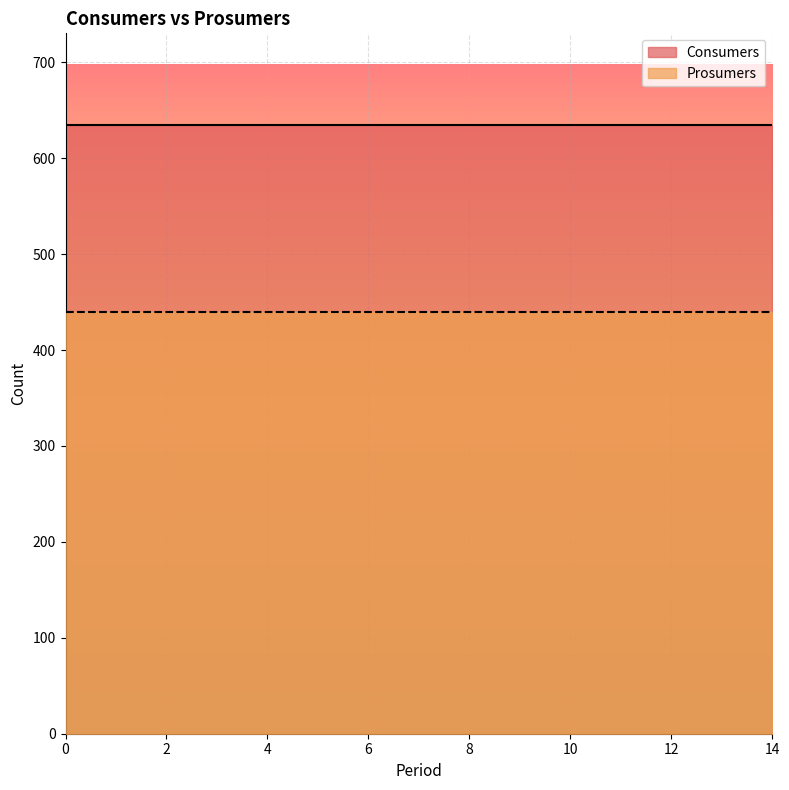

What is the value of the Prosumers point at the 10th from the left?

440